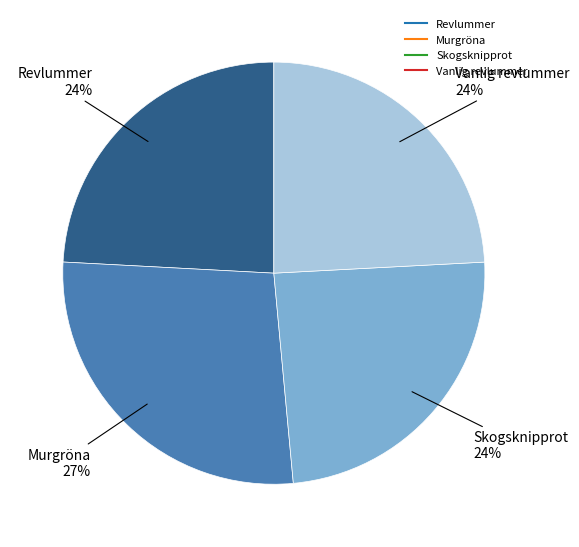

What percentage is the Vanlig revlummer slice, to the nearest percent?

24%